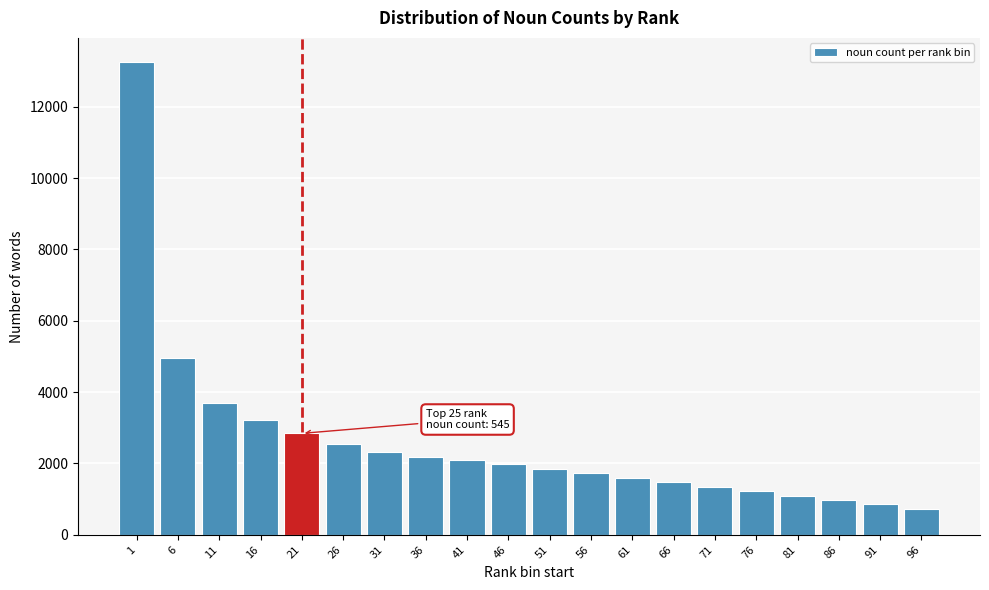

Reading left to right, list all the values displayed in this chart.

1=13264	6=4956	11=3695	16=3227	21=2843	26=2549	31=2313	36=2189	41=2100	46=1975	51=1850	56=1725	61=1600	66=1475	71=1350	76=1225	81=1100	86=975	91=850	96=725